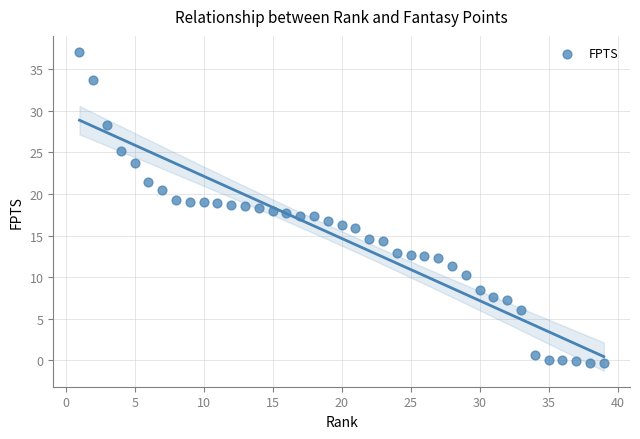

What is the range of X values (max minus min)?

38.0